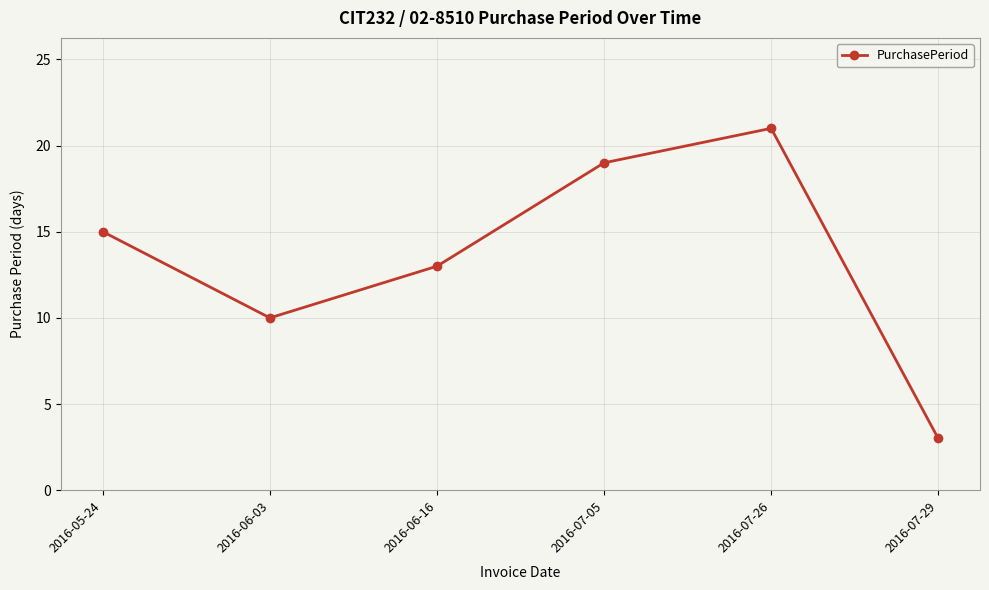

The chart shows a value of 16 at 2016-06-03. True or false?

False